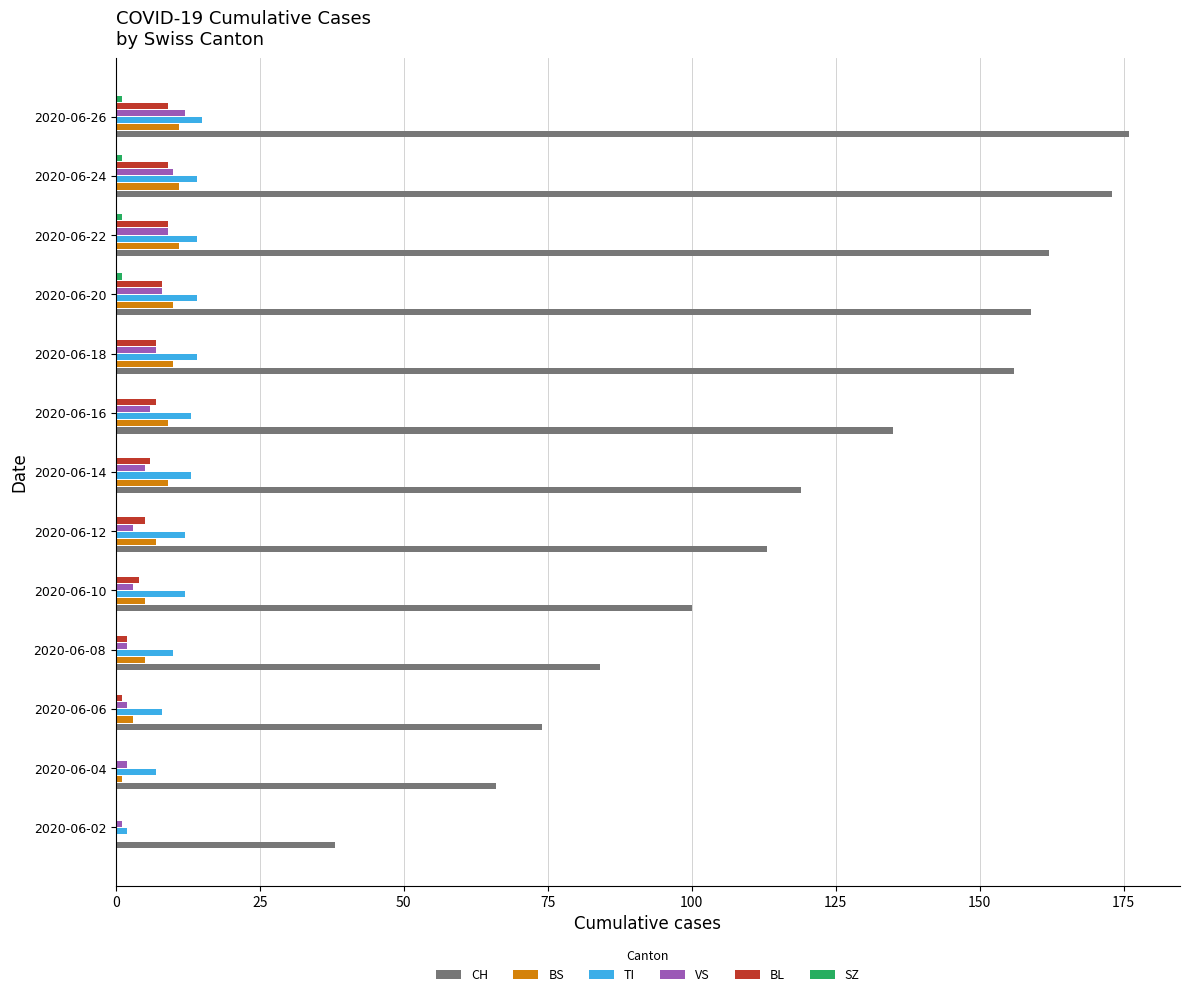

Between 2020-06-16 and 2020-06-22, which series saw the biggest shift?

CH